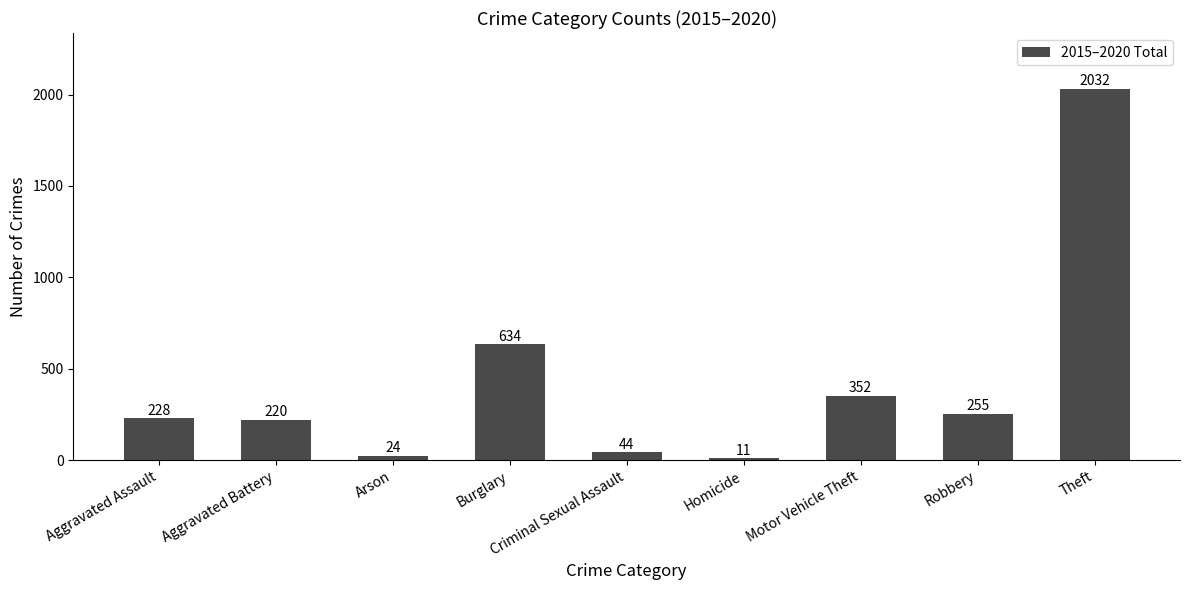

Does the chart contain any negative values?

No